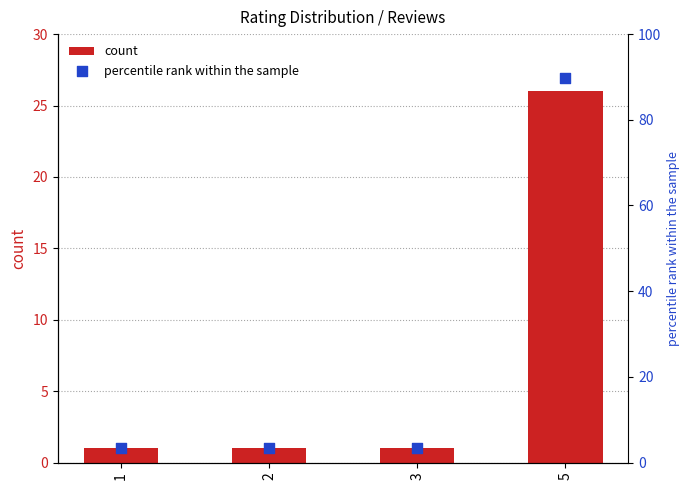

Which series contains the highest Y value?

percentile rank within the sample